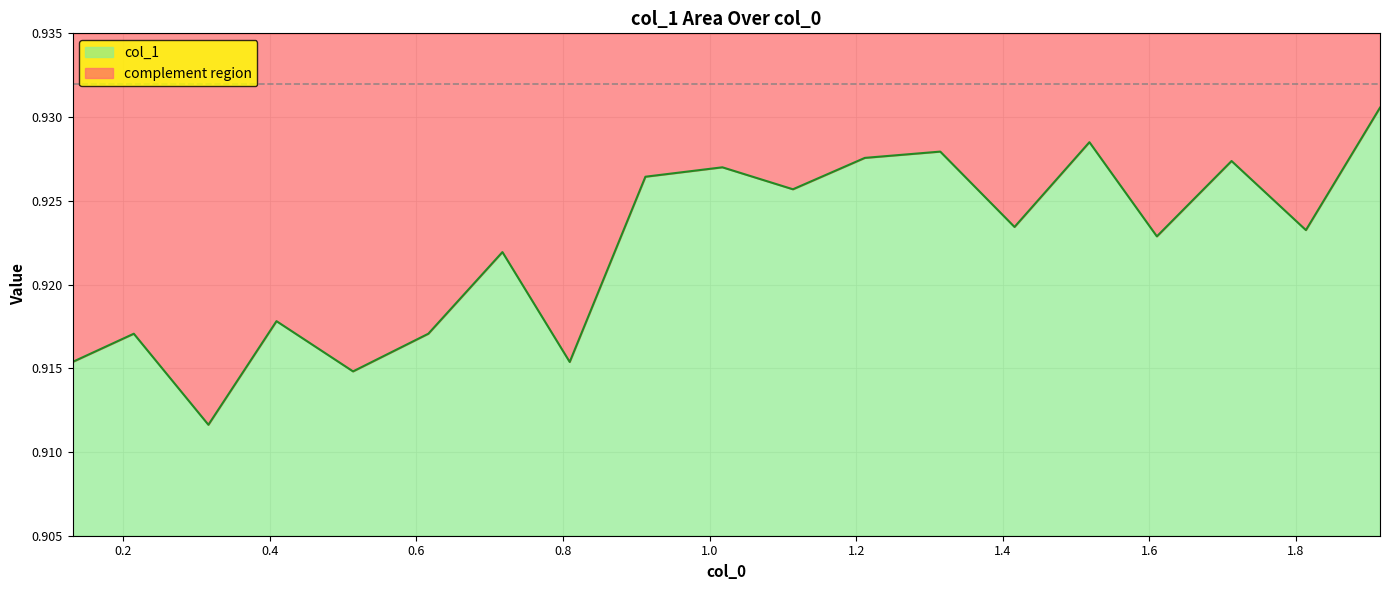

Reading left to right, extract all data points from this chart.

0.9	0.9	0.9	0.9	0.9	0.9	0.9	0.9	0.9	0.9	0.9	0.9	0.9	0.9	0.9	0.9	0.9	0.9	0.9